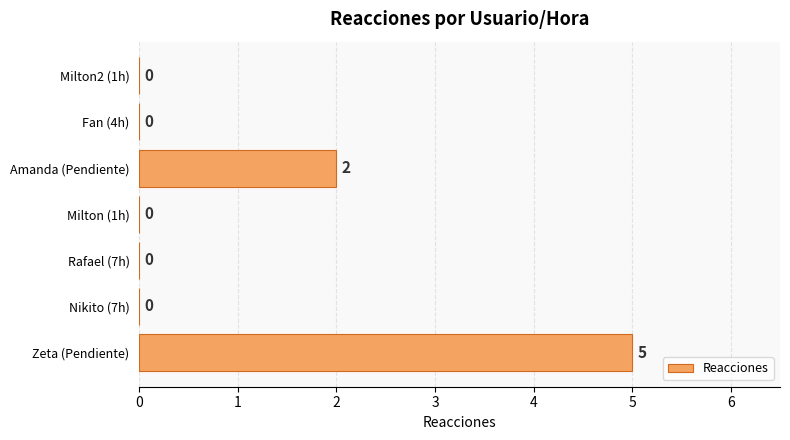

The chart shows a value of 2 at Nikito (7h). True or false?

False